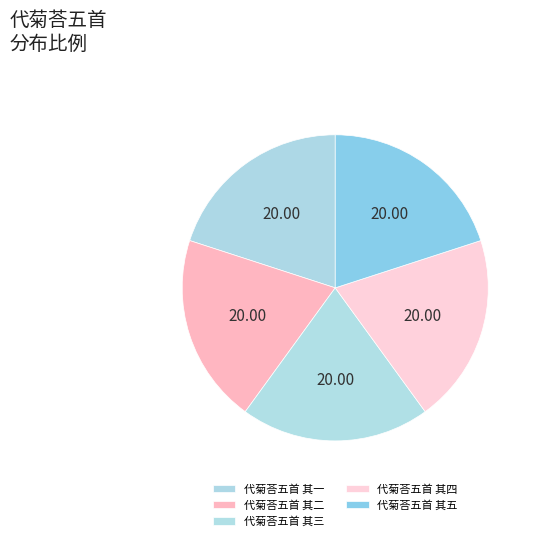

The 代菊荅五首 其四 slice represents 20% of the pie. True or false?

True